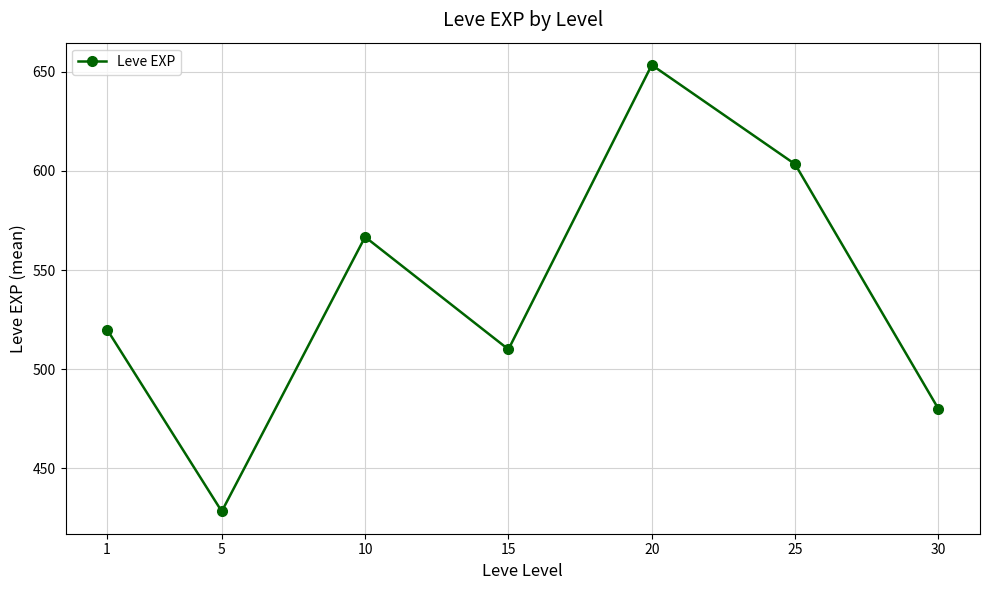

List the labels in order of value, smallest first.

5, 30, 15, 1, 10, 25, 20